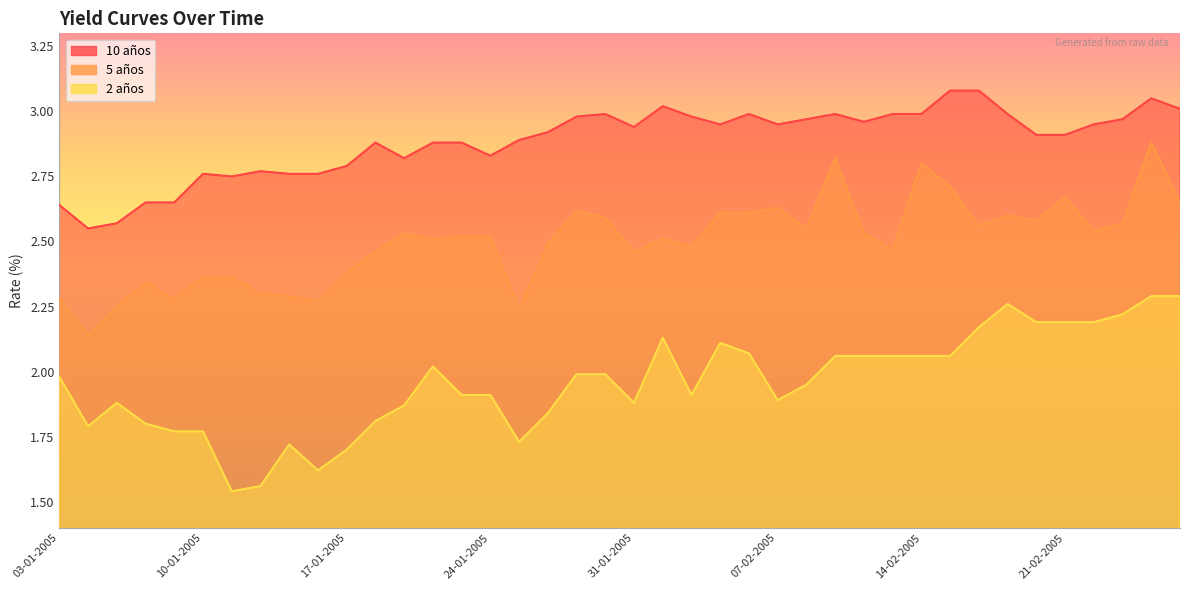

Where is the first local minimum for 5 años?

04-01-2005